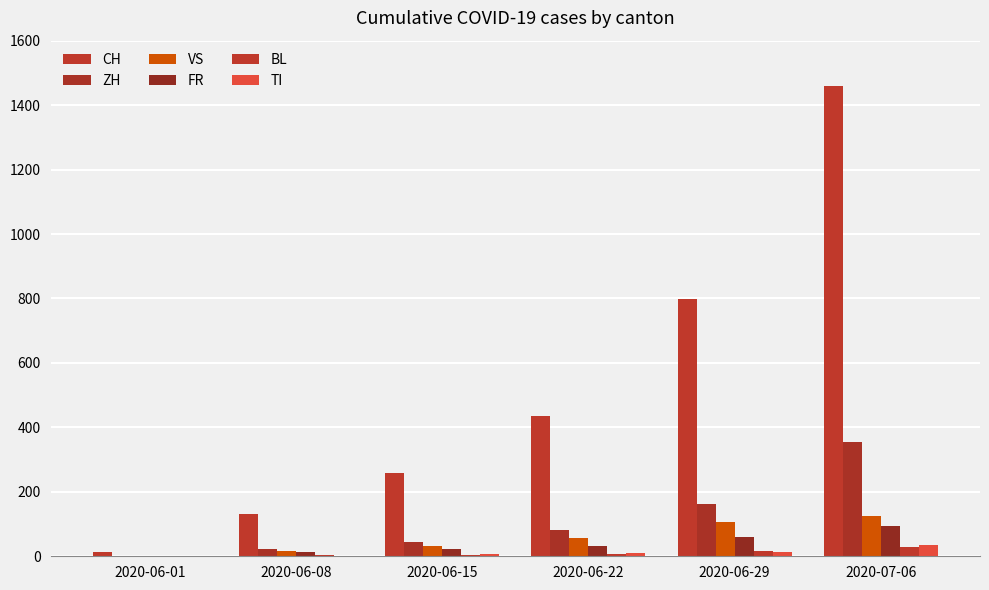

Are the bars grouped side by side (vs. stacked)?

Yes